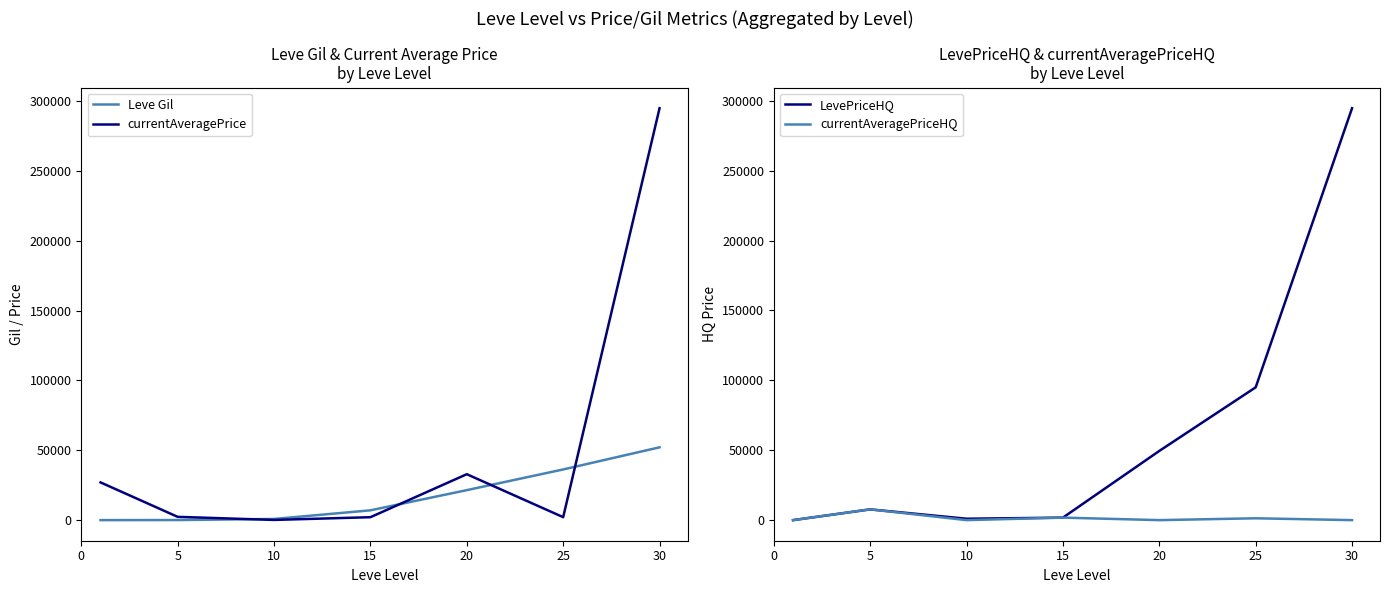

Which series has the widest spread of values?

LevePriceHQ